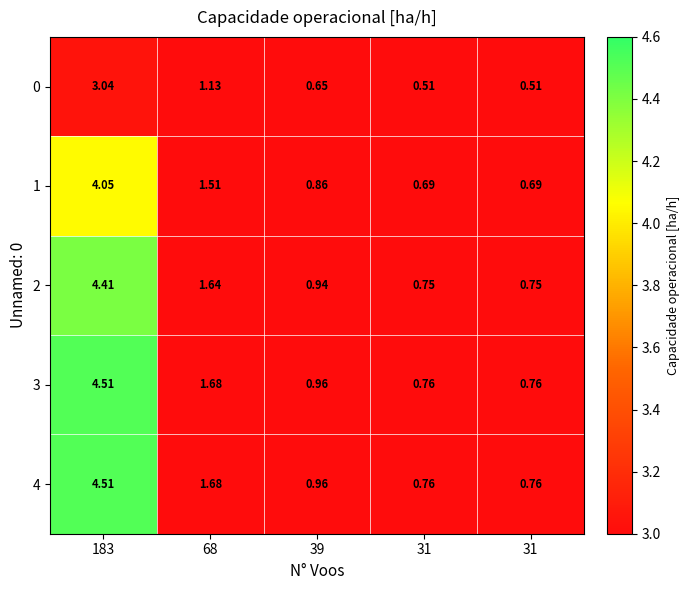

Reading left to right, what are all the values shown in this chart?

0: 183=3.0	68=1.1	39=0.7	31=0.5	31=0.5
1: 183=4.0	68=1.5	39=0.9	31=0.7	31=0.7
2: 183=4.4	68=1.6	39=0.9	31=0.8	31=0.8
3: 183=4.5	68=1.7	39=1.0	31=0.8	31=0.8
4: 183=4.5	68=1.7	39=1.0	31=0.8	31=0.8